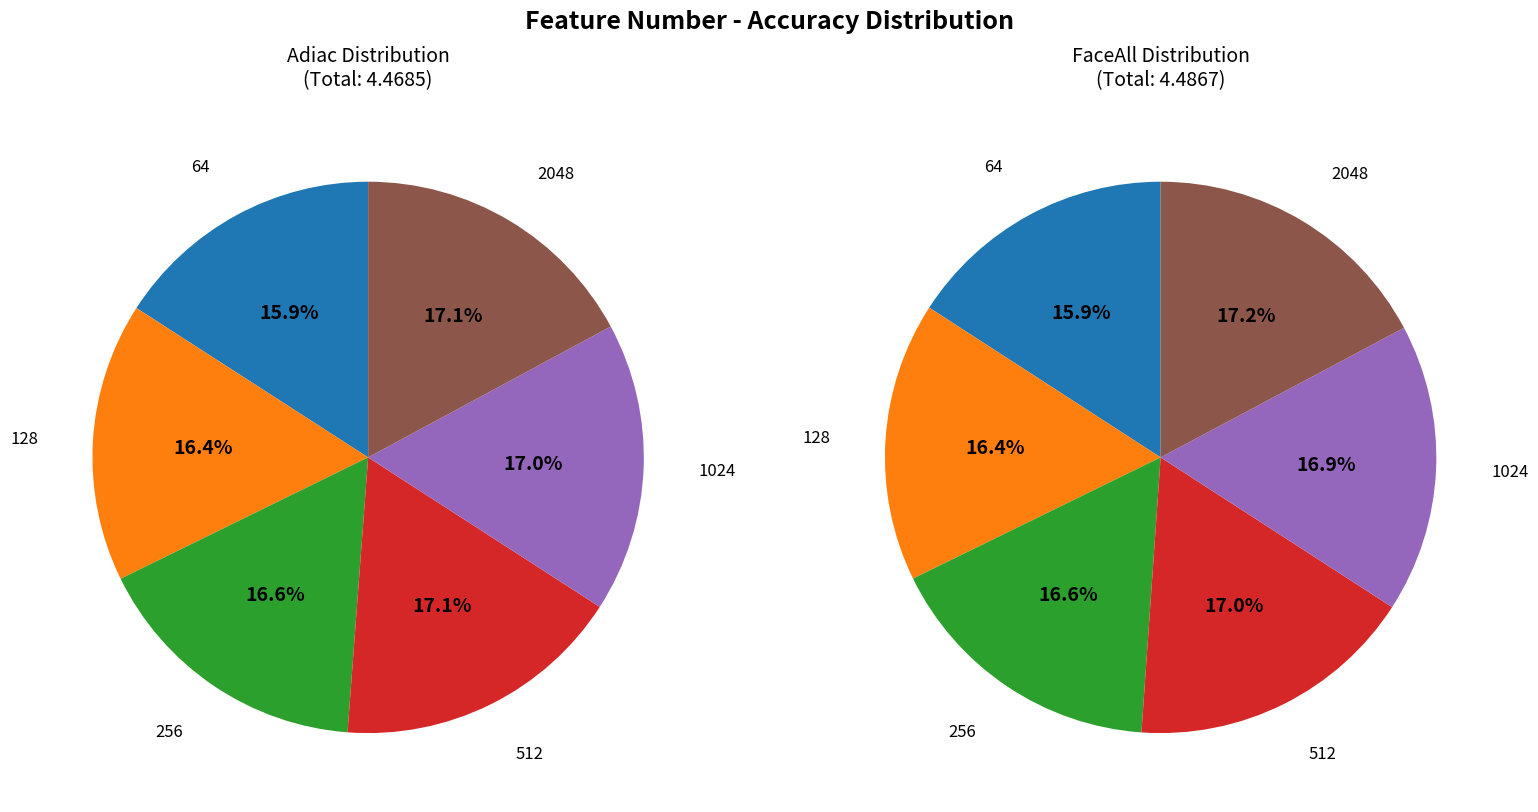

How many slices are in this pie chart?

6